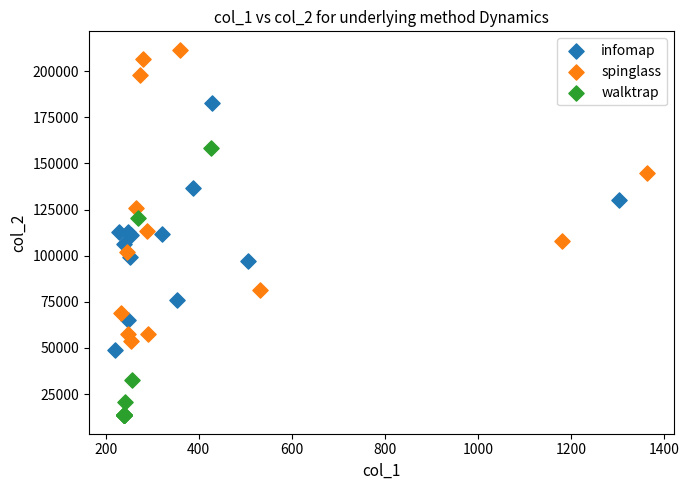

Which series has the largest Y range (max minus min)?

spinglass